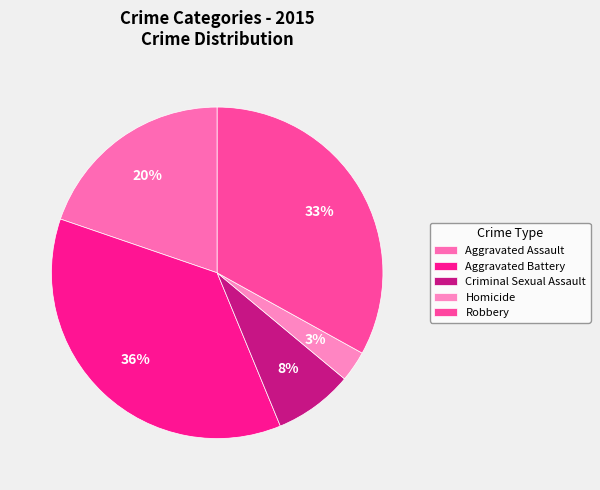

To the nearest percent, what portion does Homicide represent?

3%